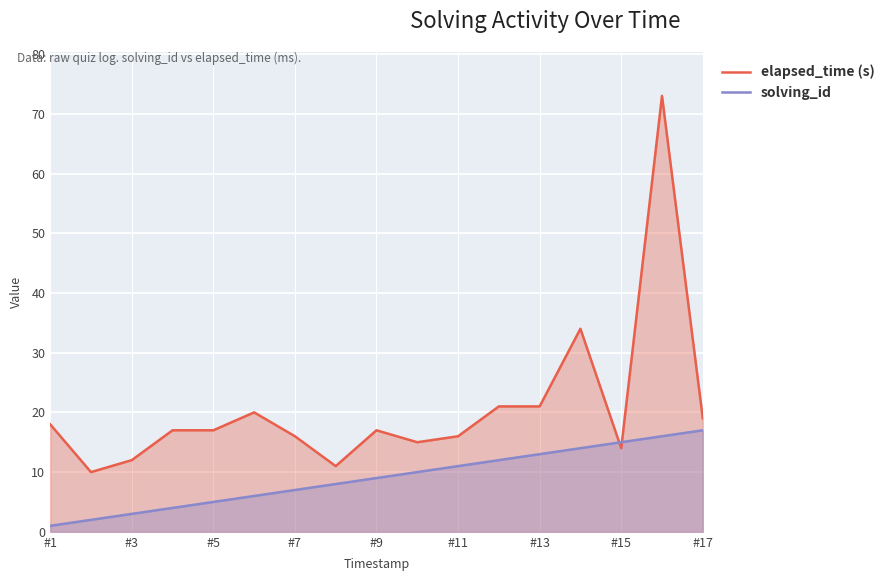

Which series has the largest total across all categories?

elapsed_time (s)